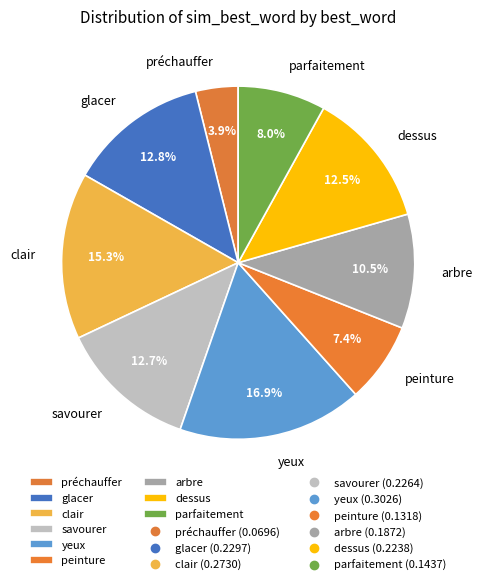

Which category has the smallest portion of the pie?

préchauffer